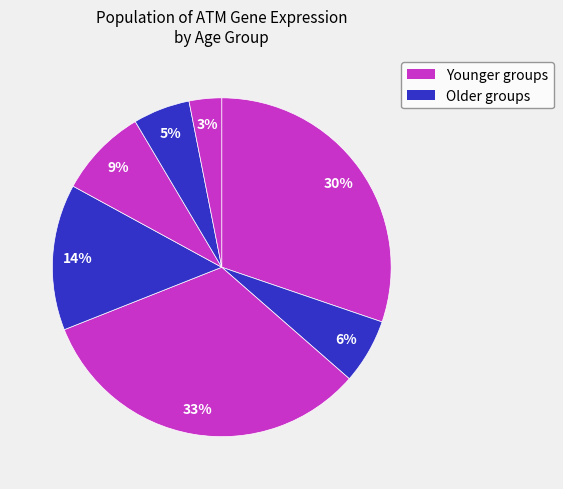

How many segments does this pie chart have?

7